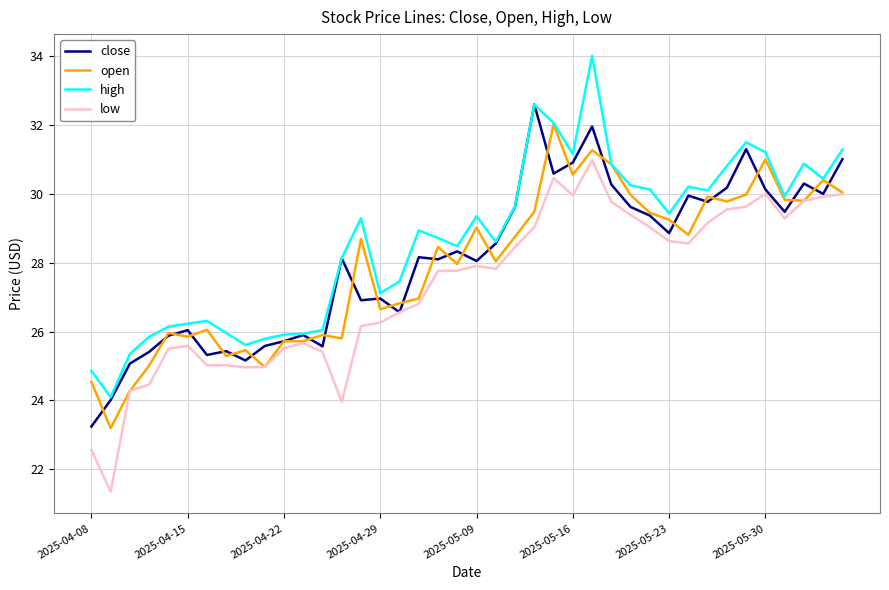

Which series has the largest total across all categories?

high